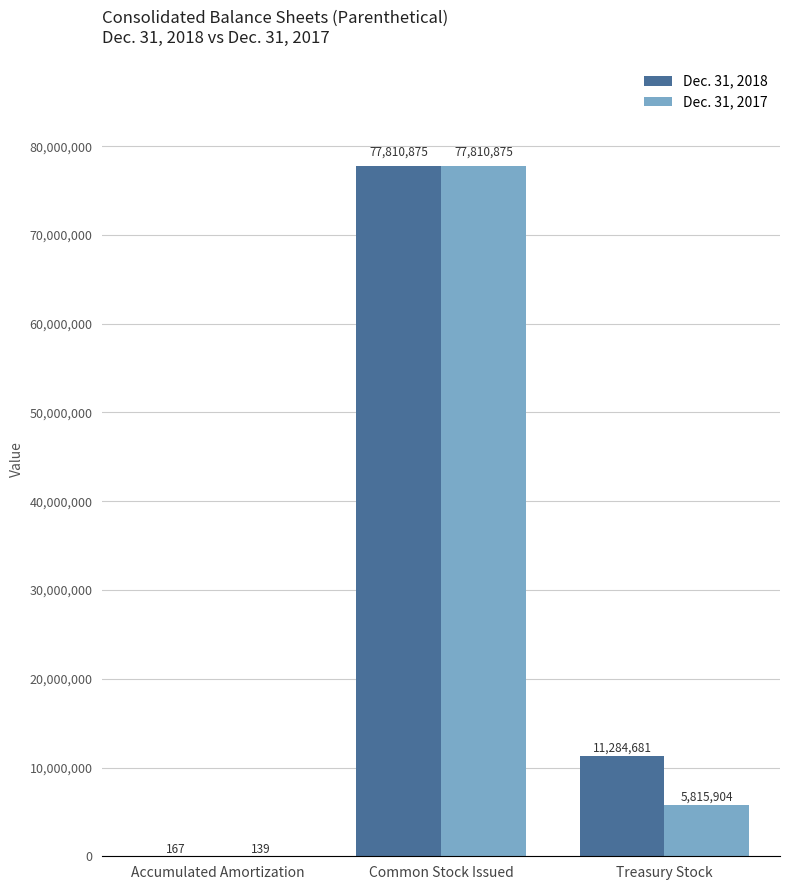

Reading left to right, transcribe all the data shown in this chart.

Dec. 31, 2018: Accumulated Amortization=167	Common Stock Issued=77810875	Treasury Stock=11284681
Dec. 31, 2017: Accumulated Amortization=139	Common Stock Issued=77810875	Treasury Stock=5815904